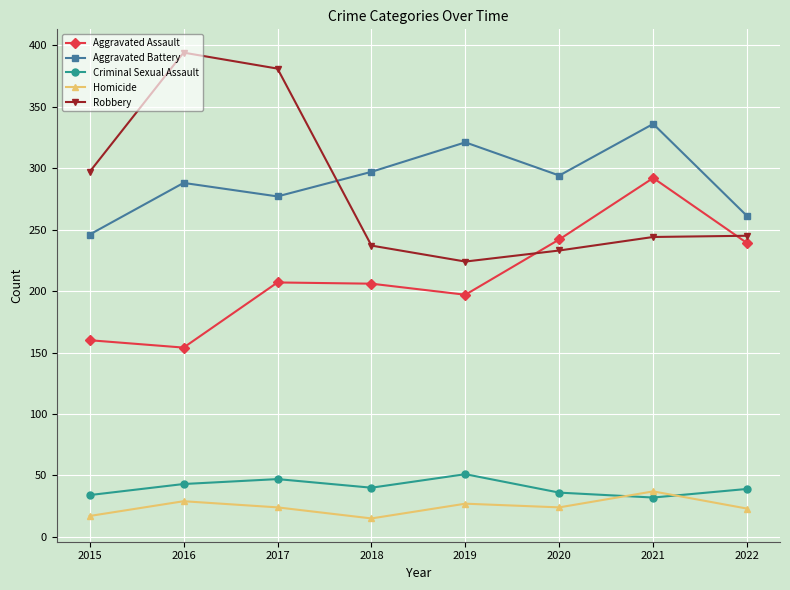

What is the value of the Homicide point at the 6th from the left?

24